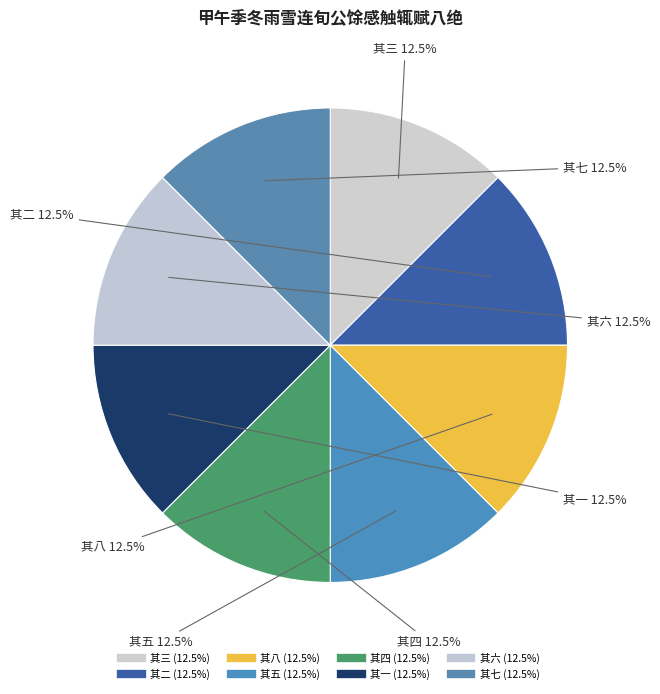

Which has a higher value, 其五 or 其一?

其五